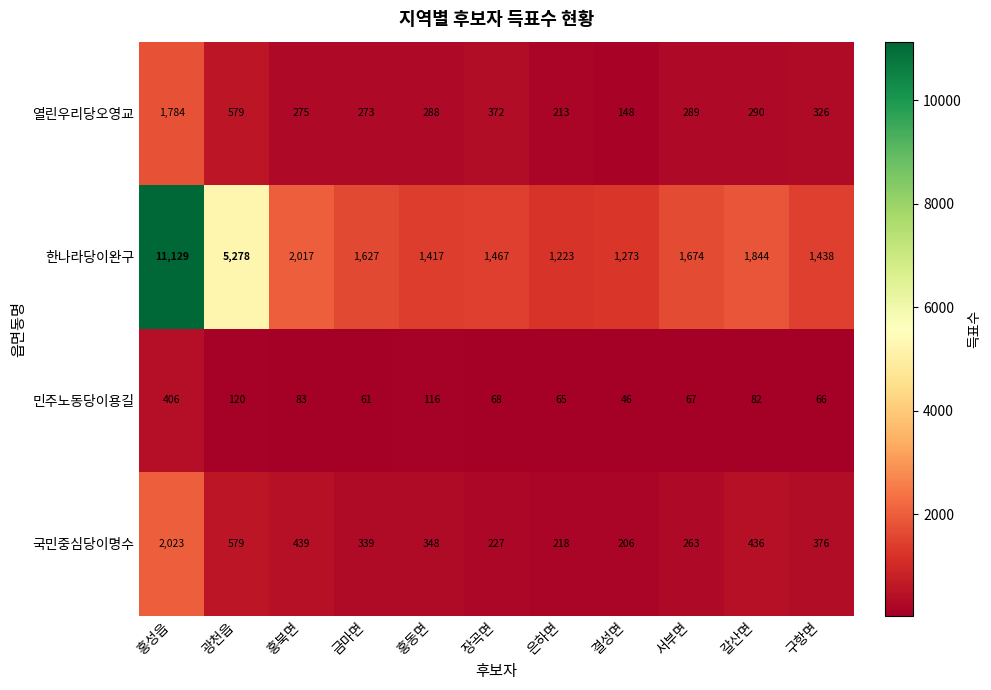

Read the 열린우리당오영교 value at 구항면, to the nearest 100.

300